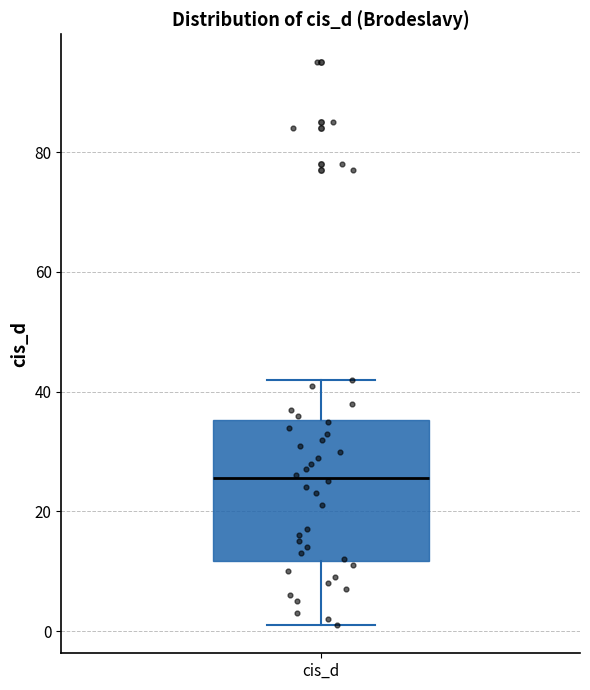

Where does the upper whisker of the box for cis_d end on the y-axis? The values are not printed on the chart, so give them approximately, as read against the axis.

42